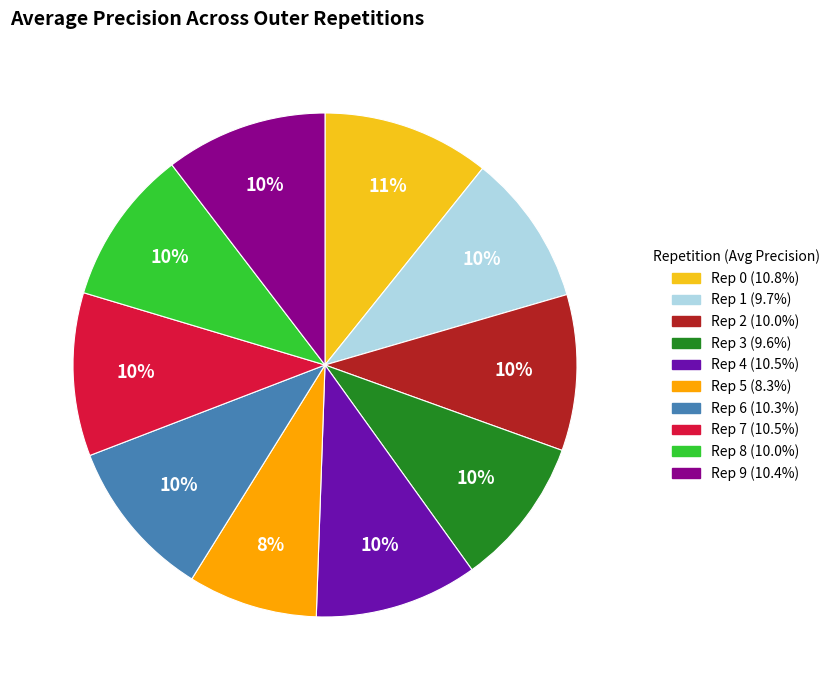

Does any single category account for the majority?

No